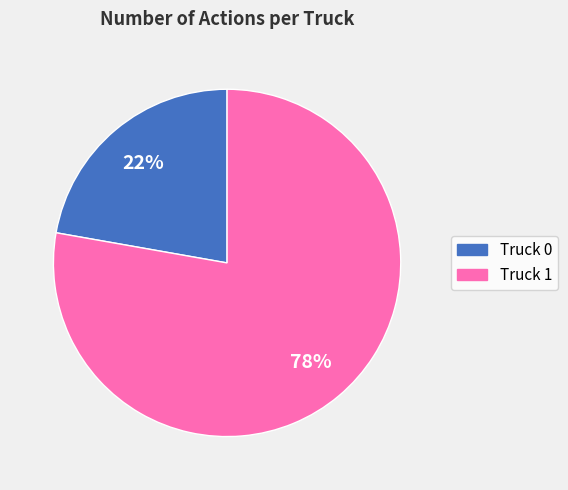

Do Truck 1 and Truck 0 together represent more than half of the pie?

Yes